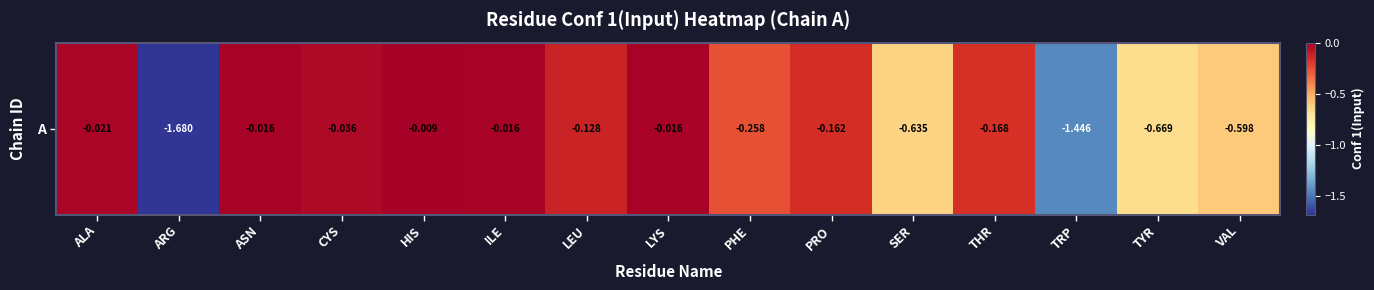

Rank the categories by value from lowest to highest.

ARG, TRP, TYR, SER, VAL, PHE, THR, PRO, LEU, CYS, ALA, ILE, LYS, ASN, HIS